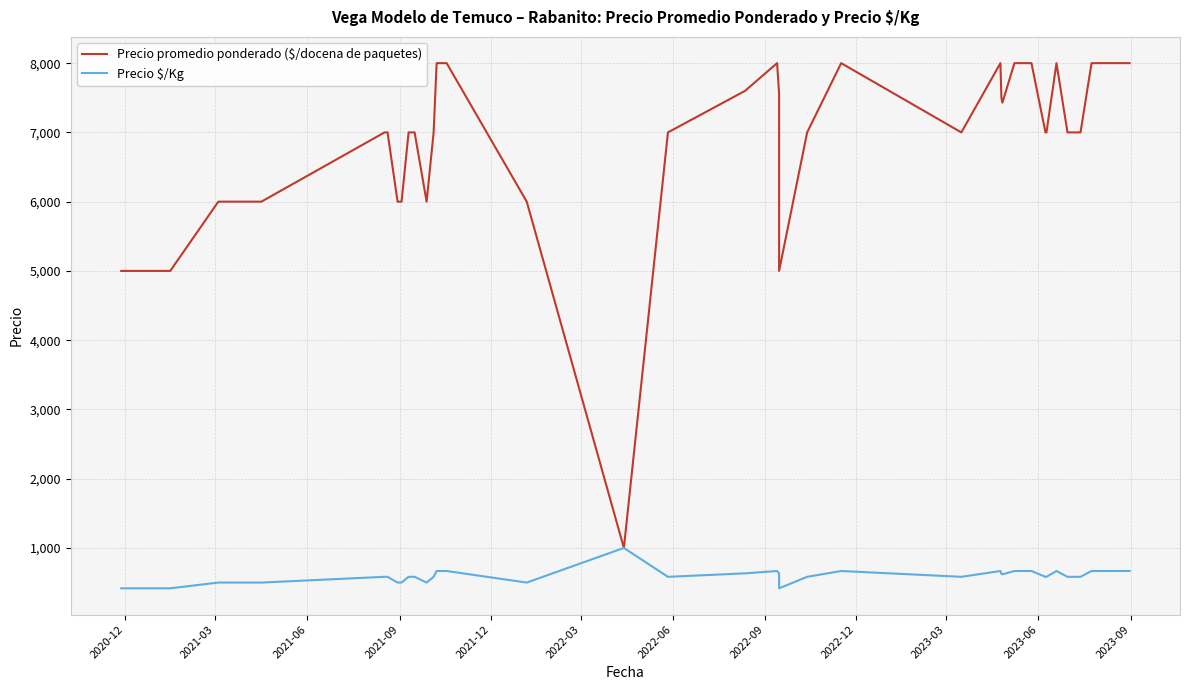

True or false: Precio promedio ponderado ($/docena de paquetes) has a value of 8472 at 2021-12.

False